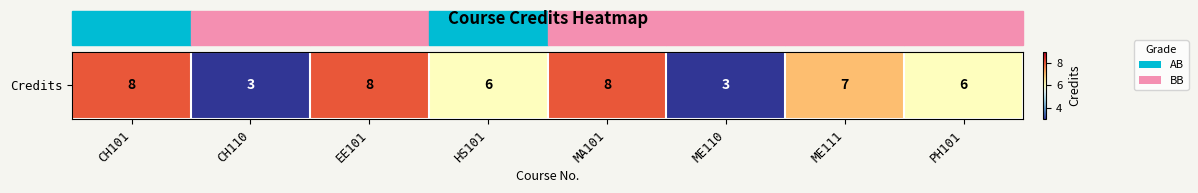

Where does the data first go above 7?

CH101